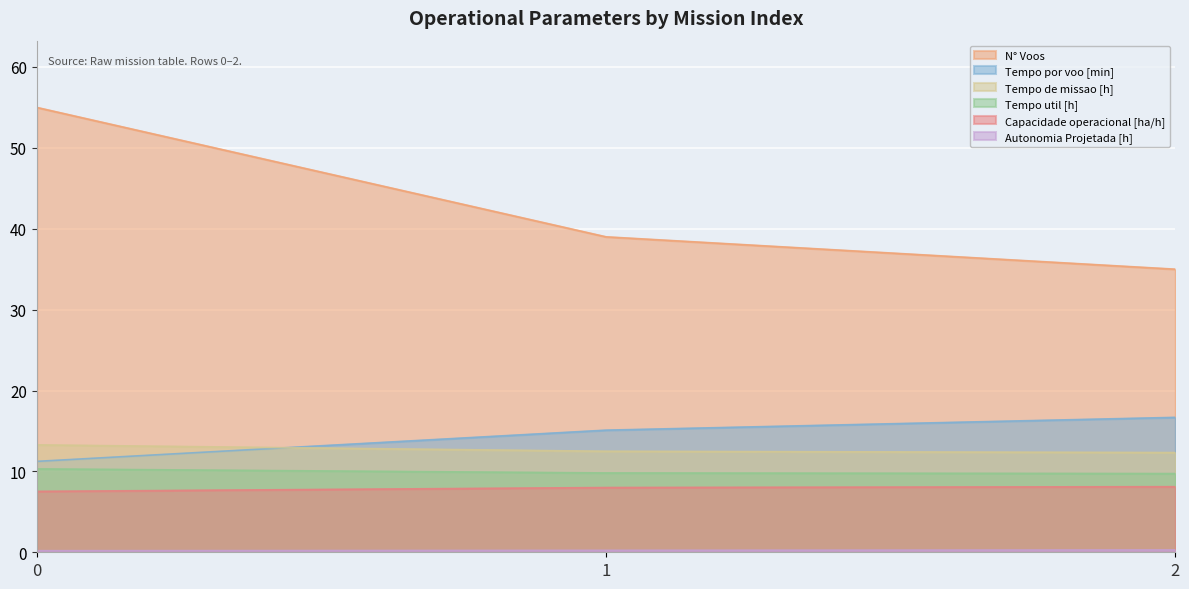

What is the value of the Autonomia Projetada [h] point at the 2nd from the left?

0.2